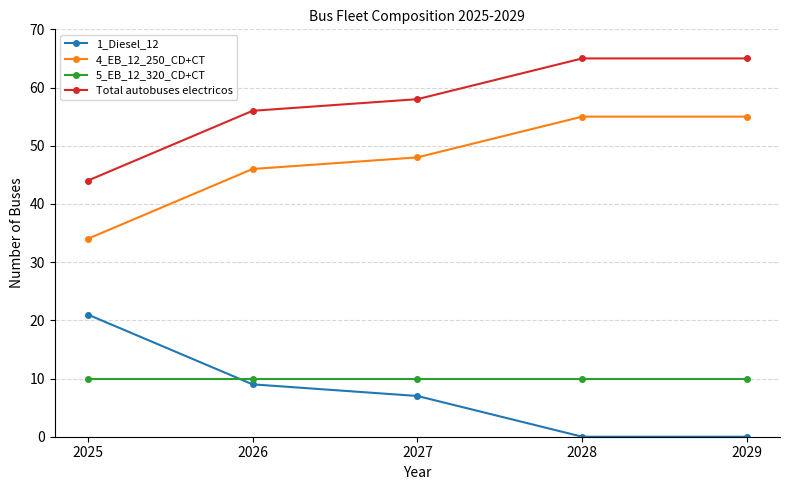

Reading right to left, what are all the values shown in this chart?

1_Diesel_12: 2029=0	2028=0	2027=7	2026=9	2025=21
4_EB_12_250_CD+CT: 2029=55	2028=55	2027=48	2026=46	2025=34
5_EB_12_320_CD+CT: 2029=10	2028=10	2027=10	2026=10	2025=10
Total autobuses electricos: 2029=65	2028=65	2027=58	2026=56	2025=44